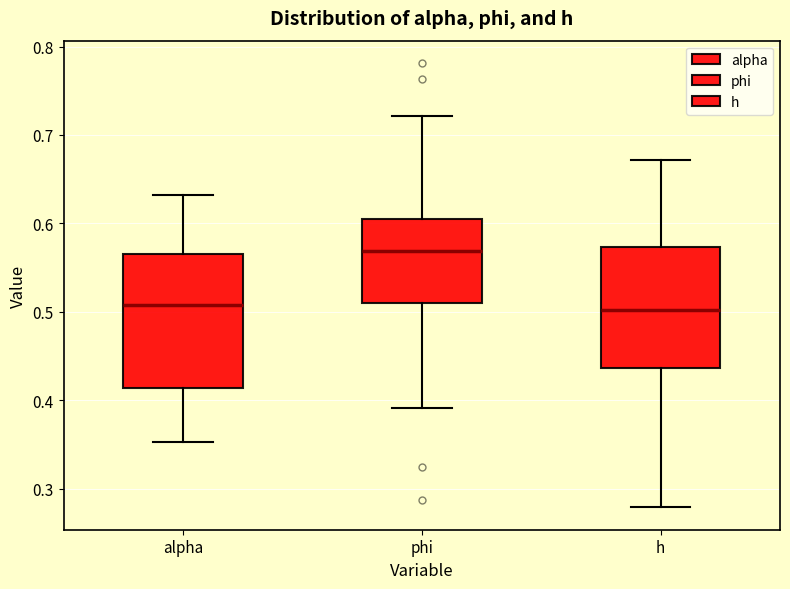

Where does the median line of the box for alpha sit on the y-axis? The values are not printed on the chart, so give them approximately, as read against the axis.

0.51